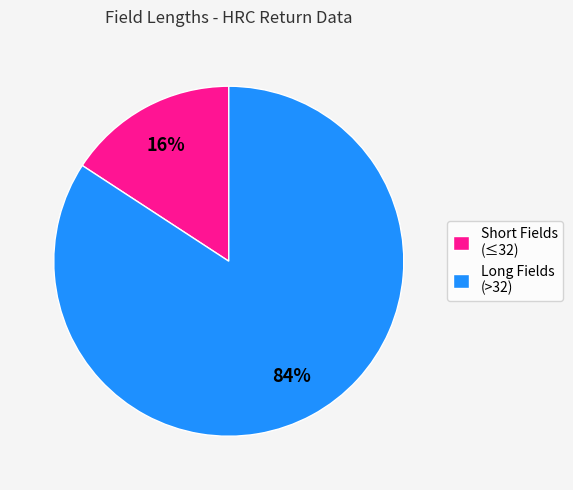

To the nearest percent, what portion does Short Fields (≤32) represent?

16%